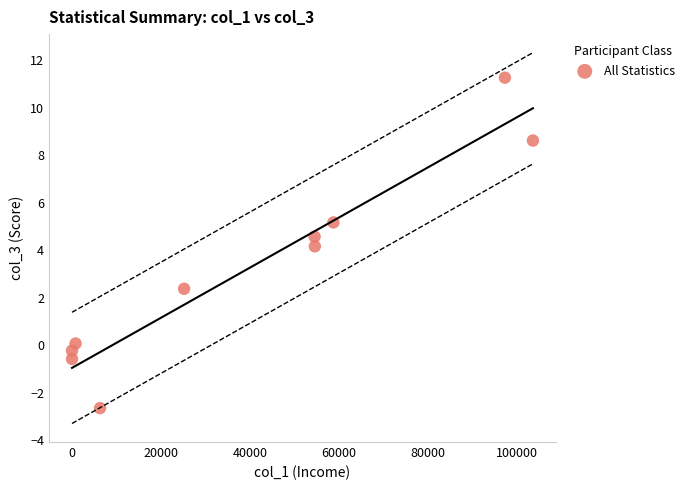

What is the average Y value?

3.3